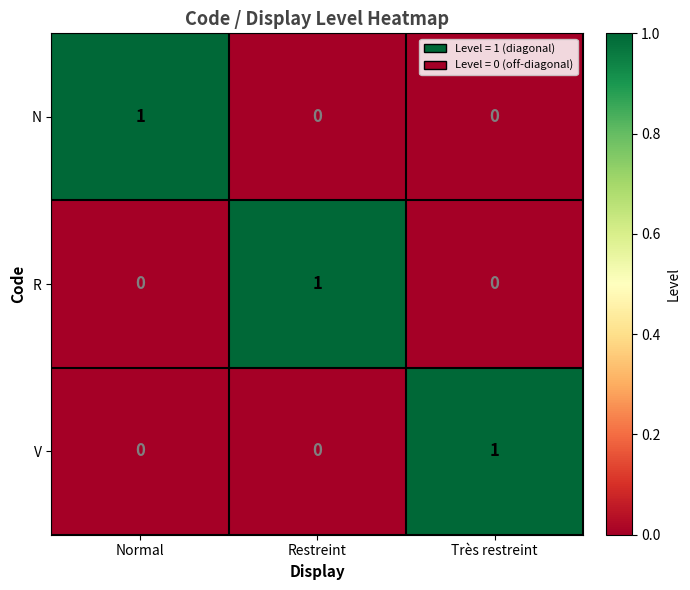

At how many categories does at least one series exceed 0?

3